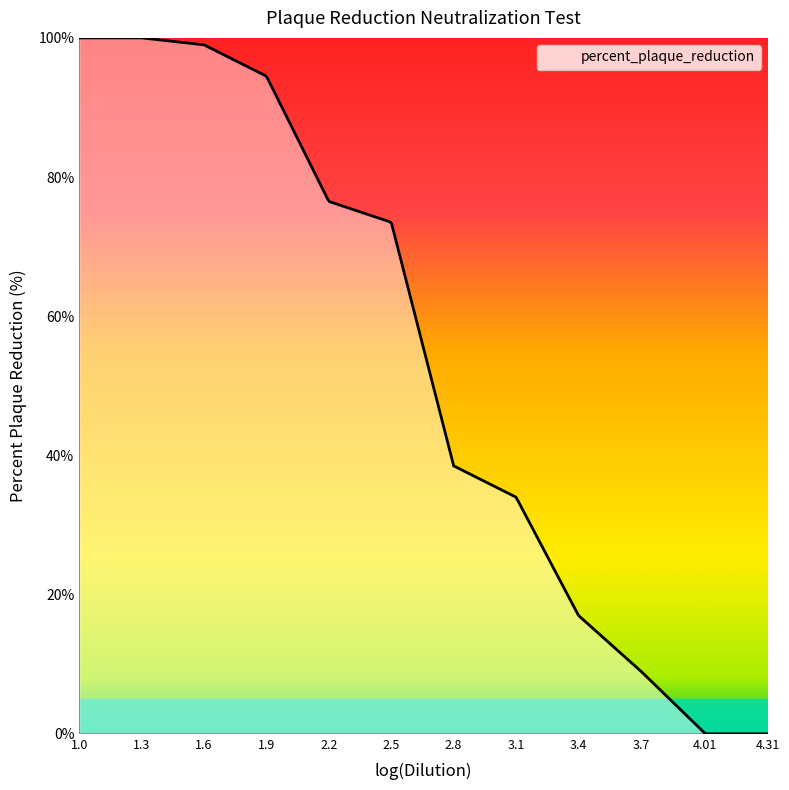

What is the greatest value displayed?

100.0